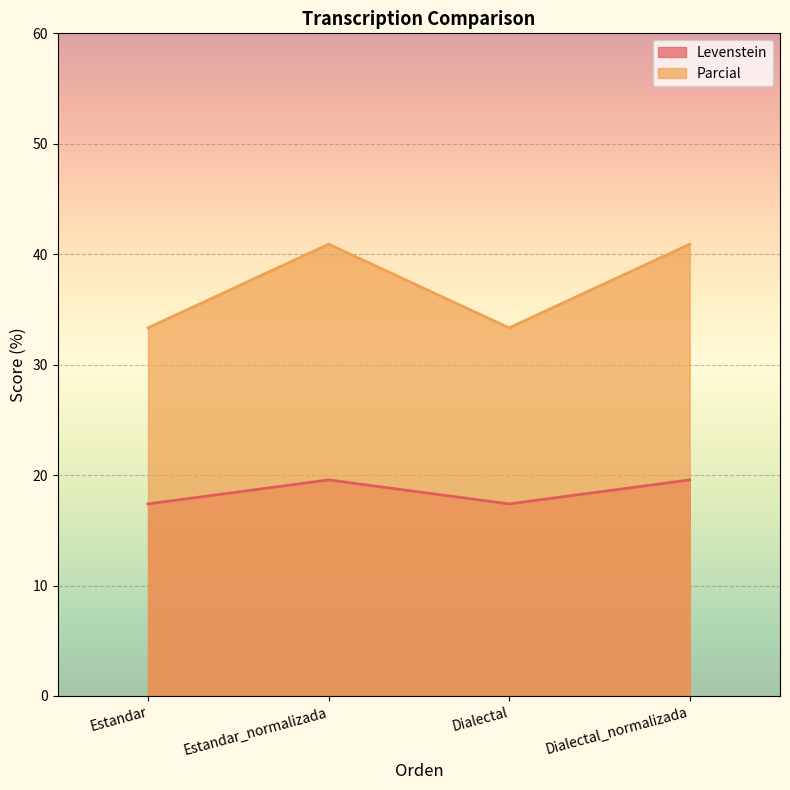

At which label does Levenstein first exceed 19?

Estandar_normalizada